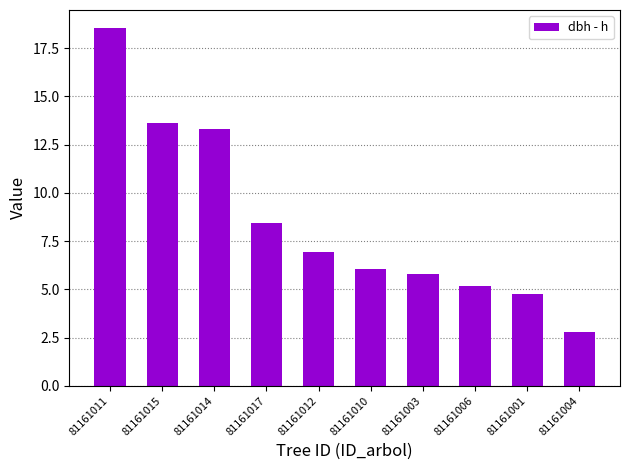

Which category has the highest value across all series?

81161011